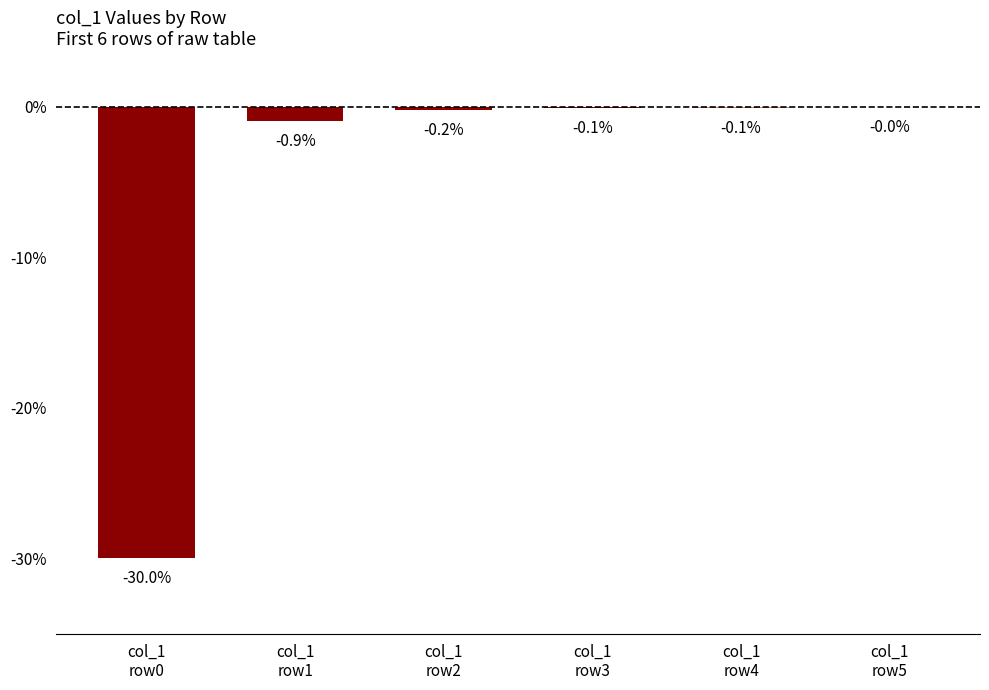

Count the number of categories in the chart.

6